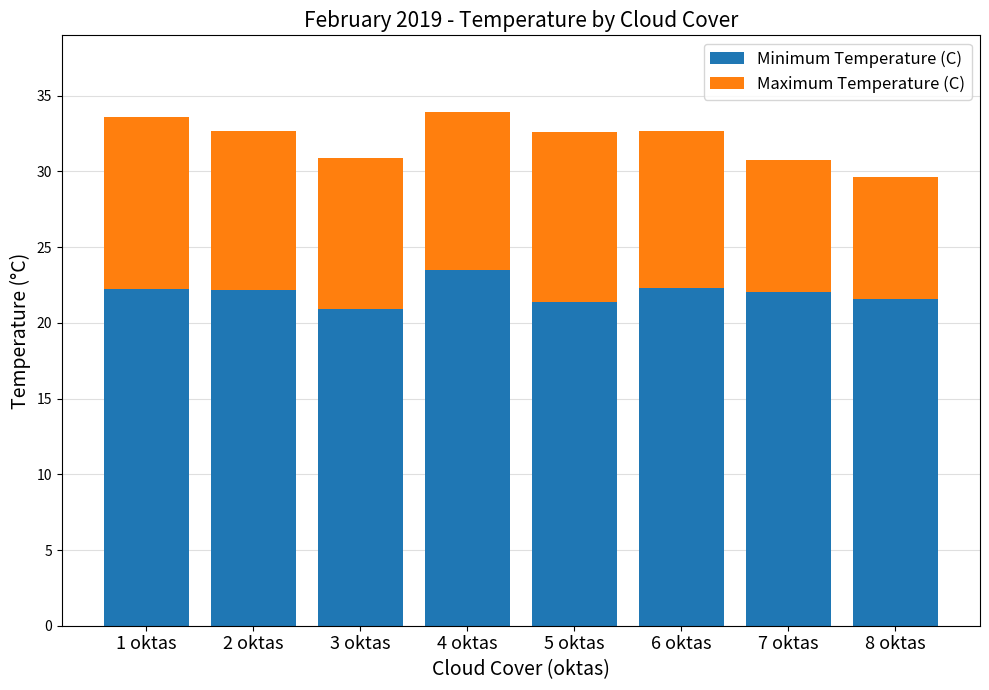

What is the total value across all series at 7 oktas?

30.8